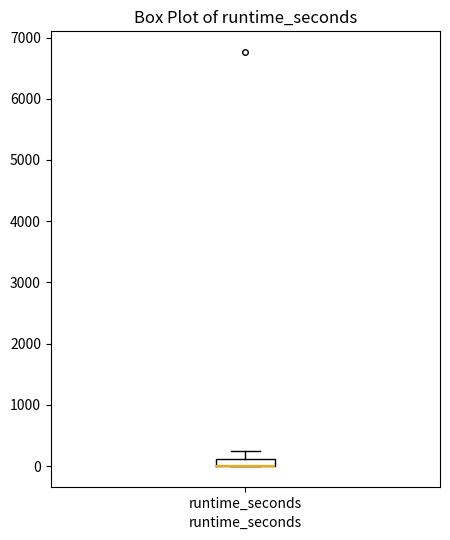

Where is the upper edge of the box for runtime_seconds on the y-axis? The values are not printed on the chart, so give them approximately, as read against the axis.

100